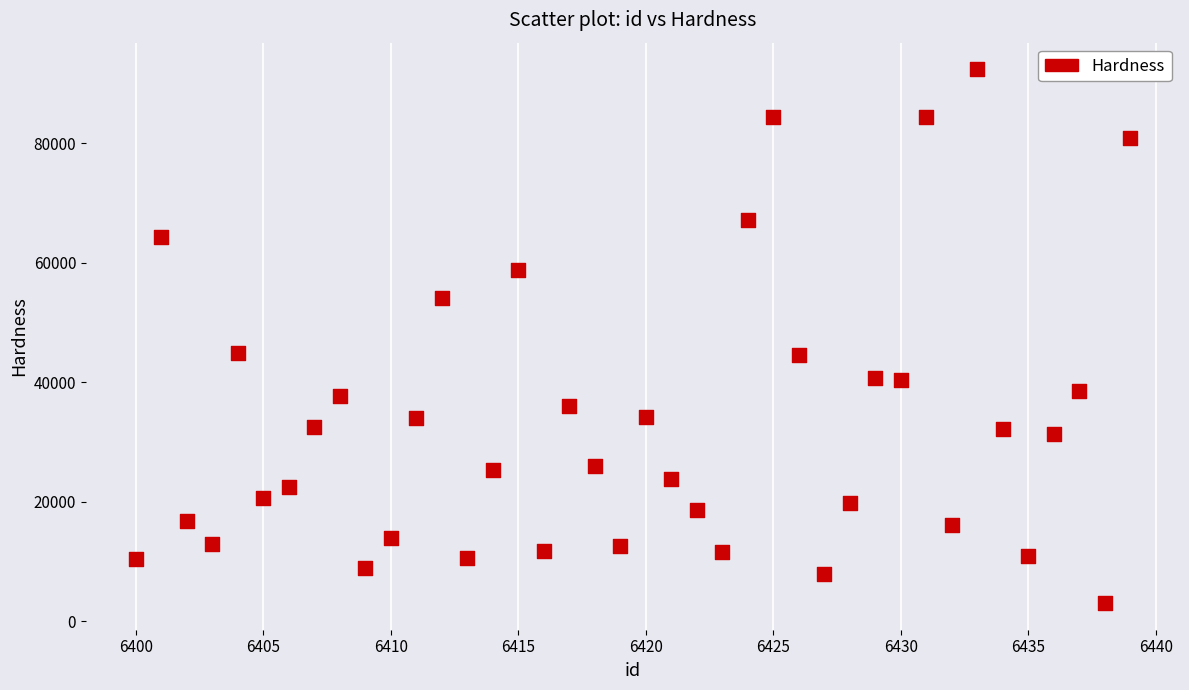

What is the range of Y values (max minus min)?

89347.0